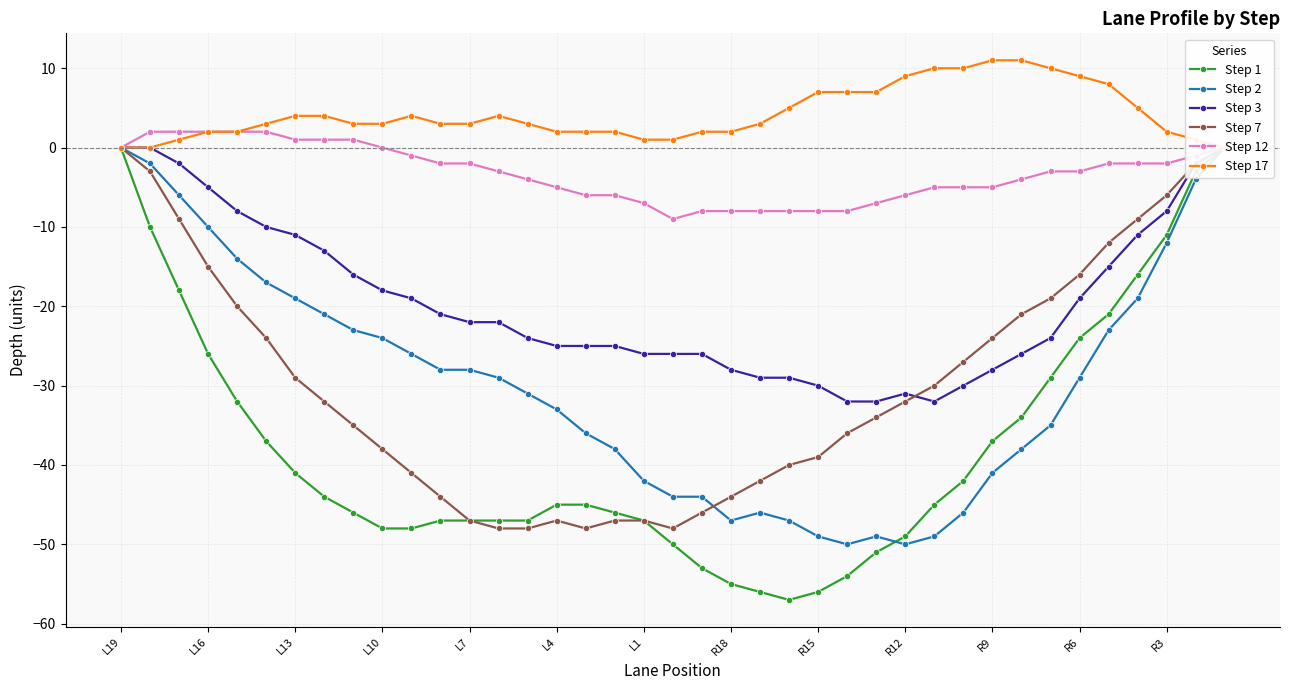

What is the difference between the second highest and minimum values in the Step 7 series?

48